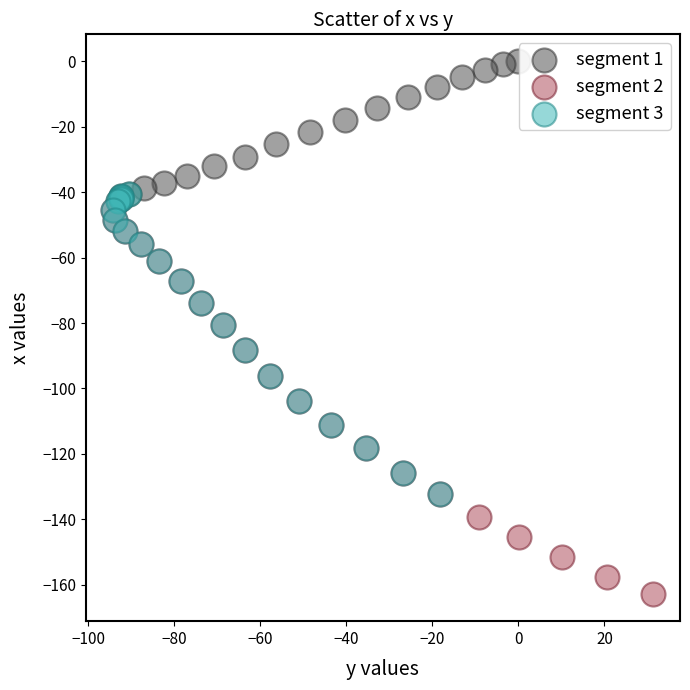

Which series reaches the maximum Y coordinate?

segment 1